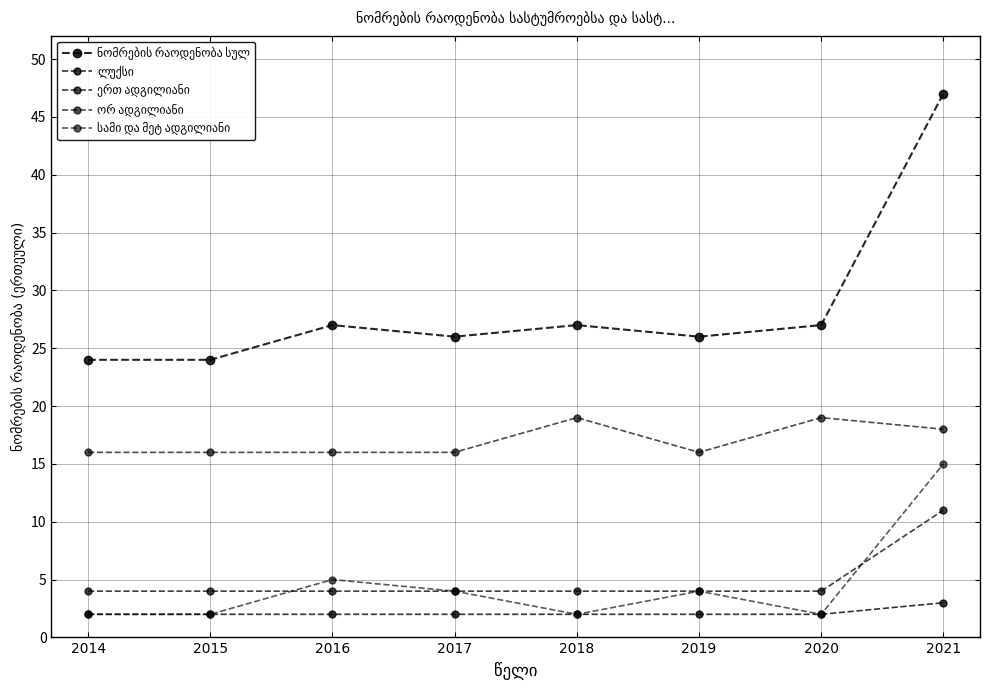

The value of სამი და მეტ ადგილიანი at 2020 is 2. True or false?

True